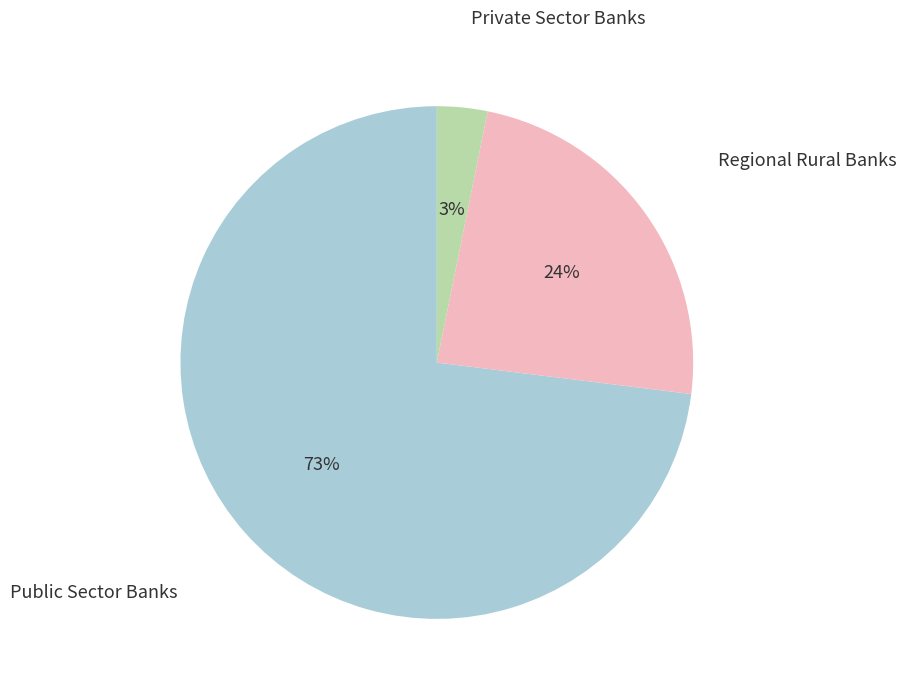

Is there a majority slice in this chart?

Yes